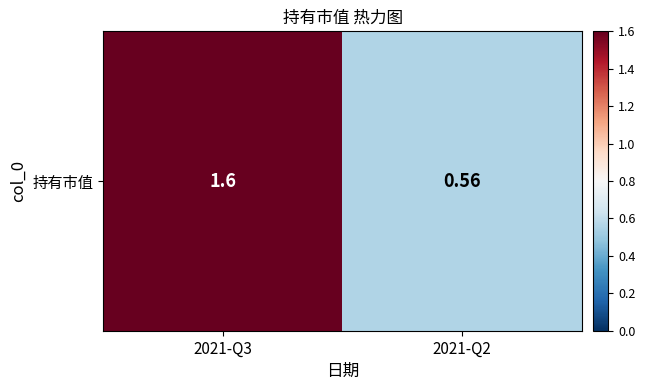

What is the difference between the maximum and minimum values?

1.0